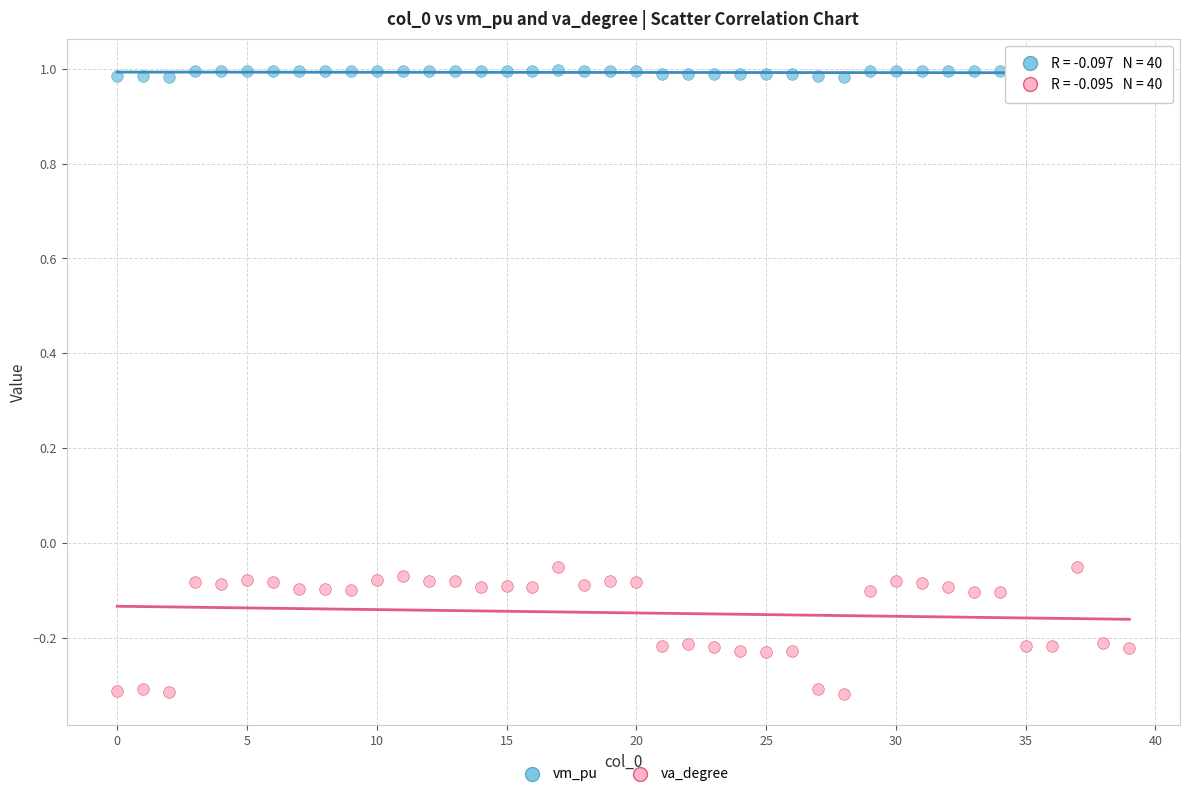

Which series reaches the minimum Y coordinate?

va_degree